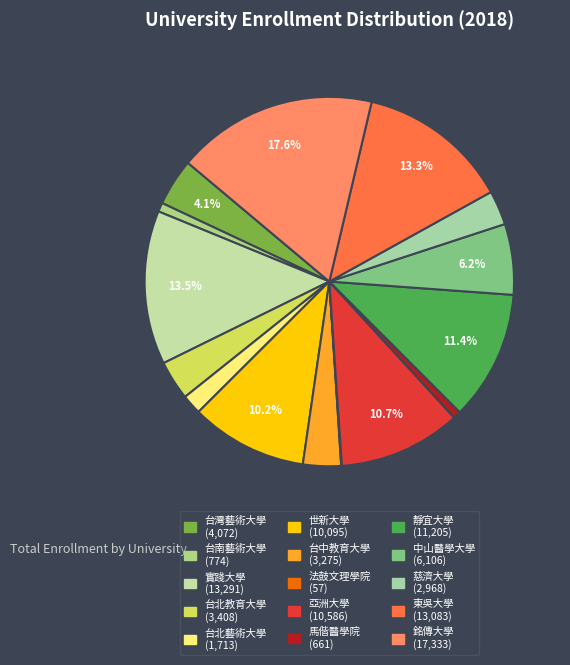

To the nearest percent, what portion does 台南藝術大學 represent?

1%